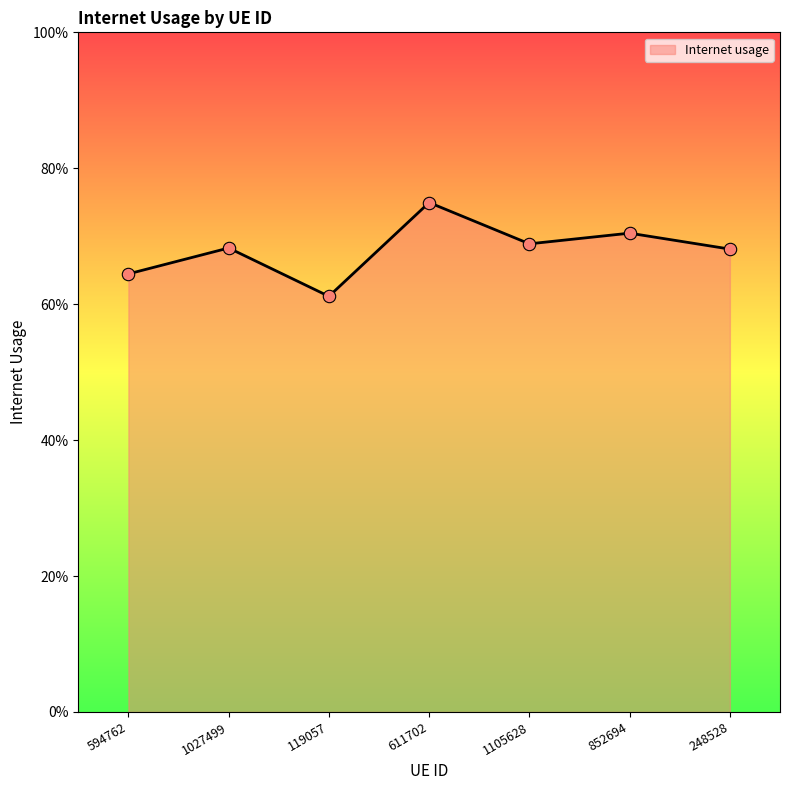

Between 119057 and 852694, which is larger?

852694